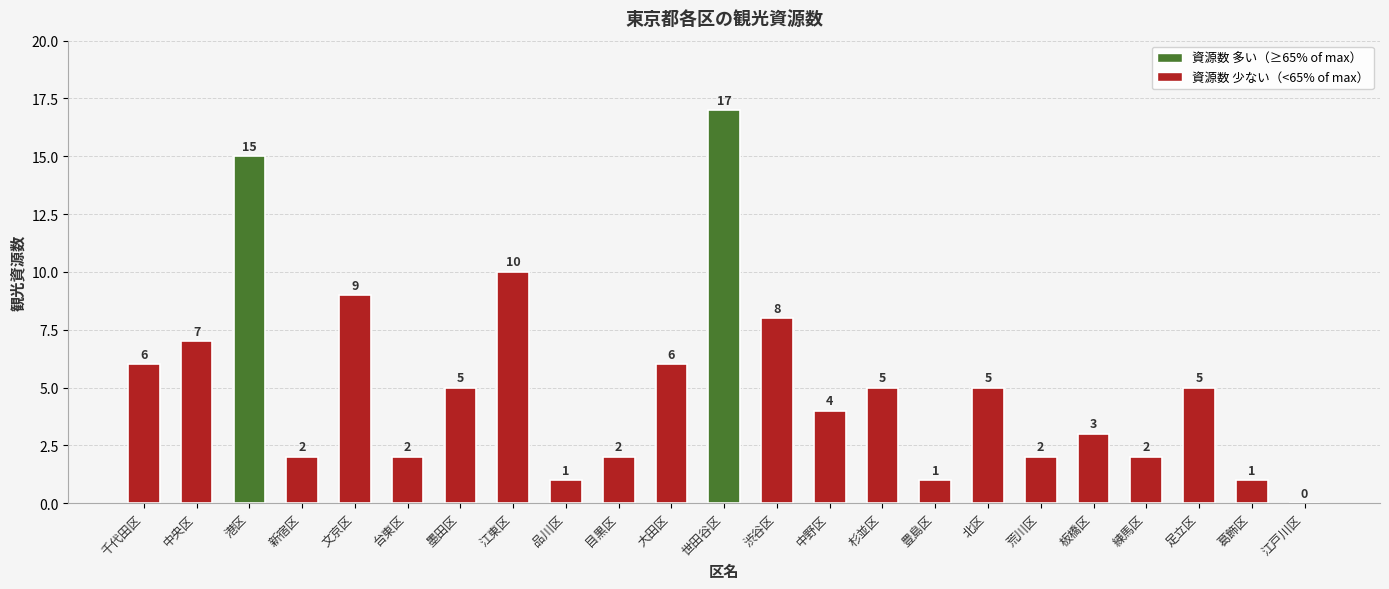

What is the maximum value shown in the chart?

17